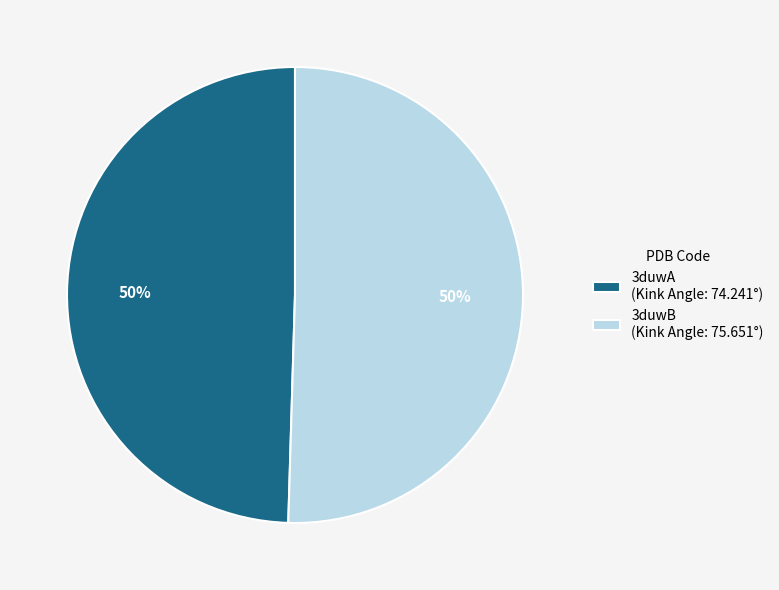

To the nearest percent, what percentage of the pie is 3duwB (Kink Angle: 75.651°)?

50%